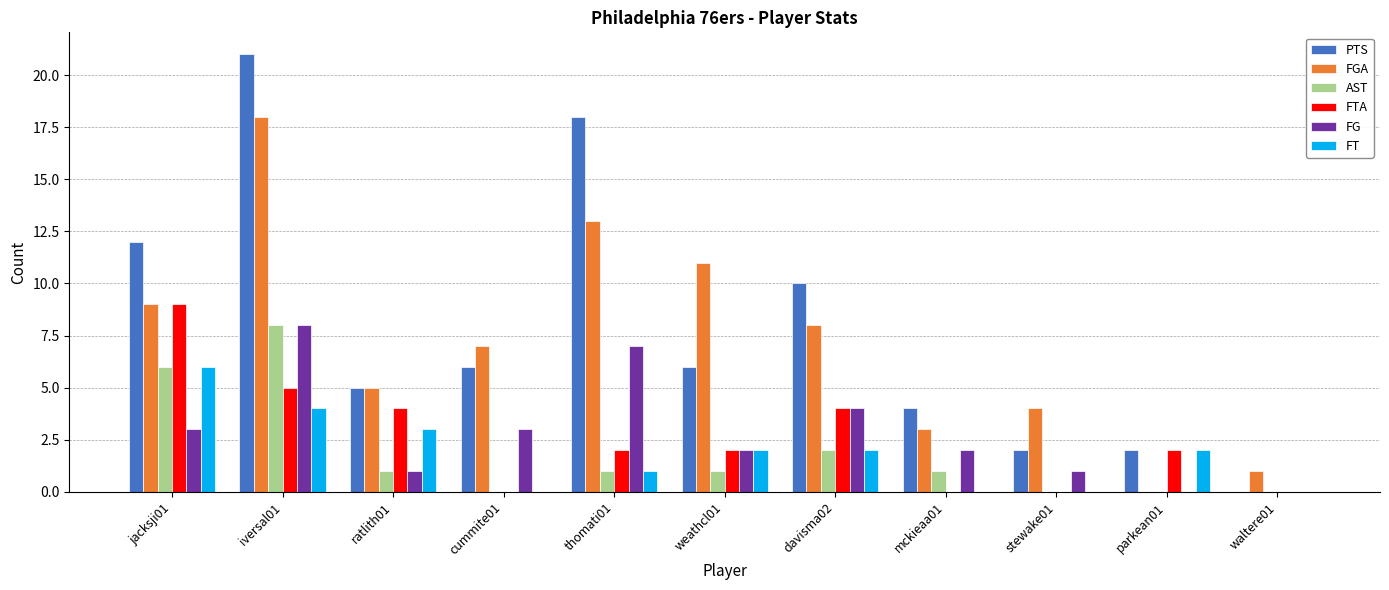

The FT series shows 8 at jacksji01. True or false?

False